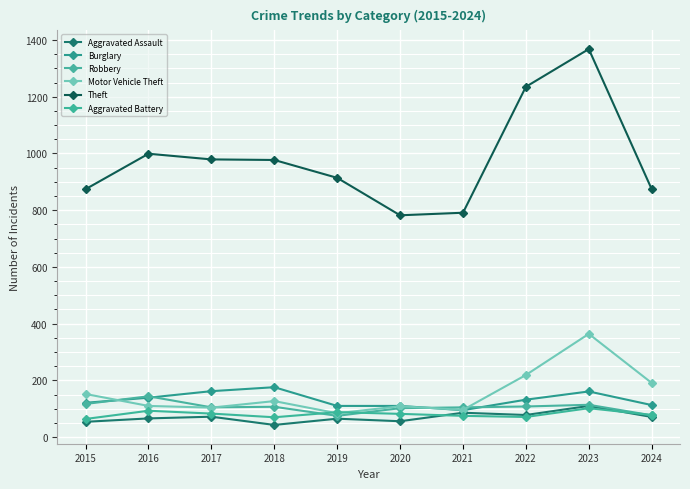

What is the sum of all Robbery values?

1054